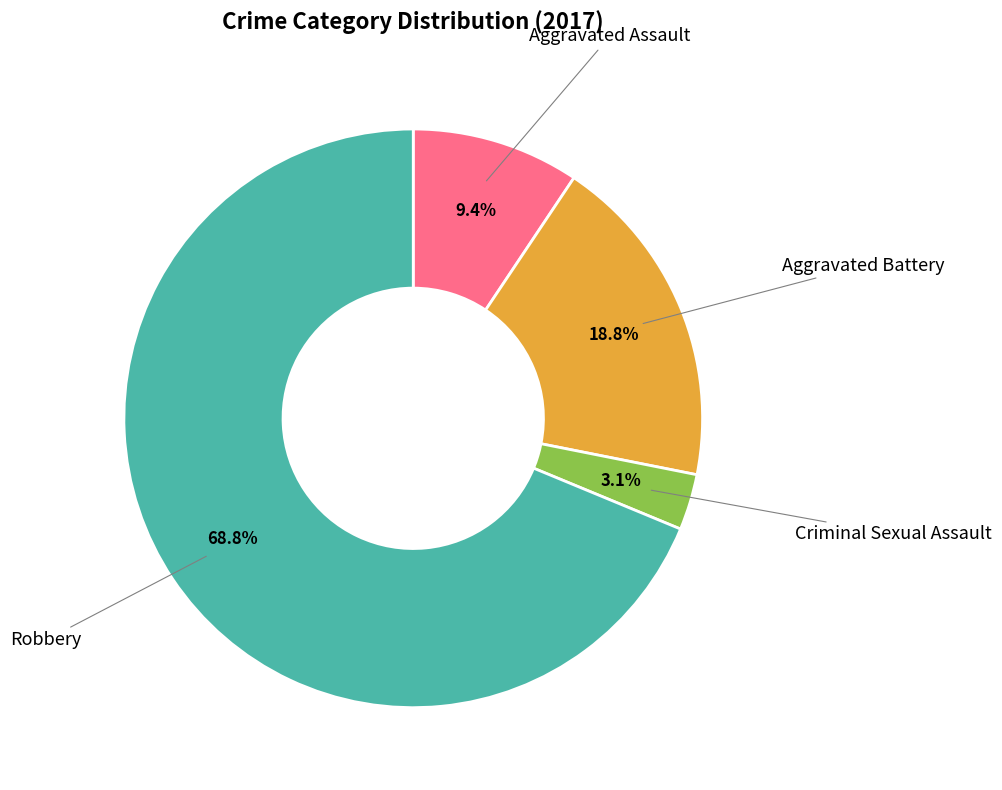

Does any single category account for the majority?

Yes